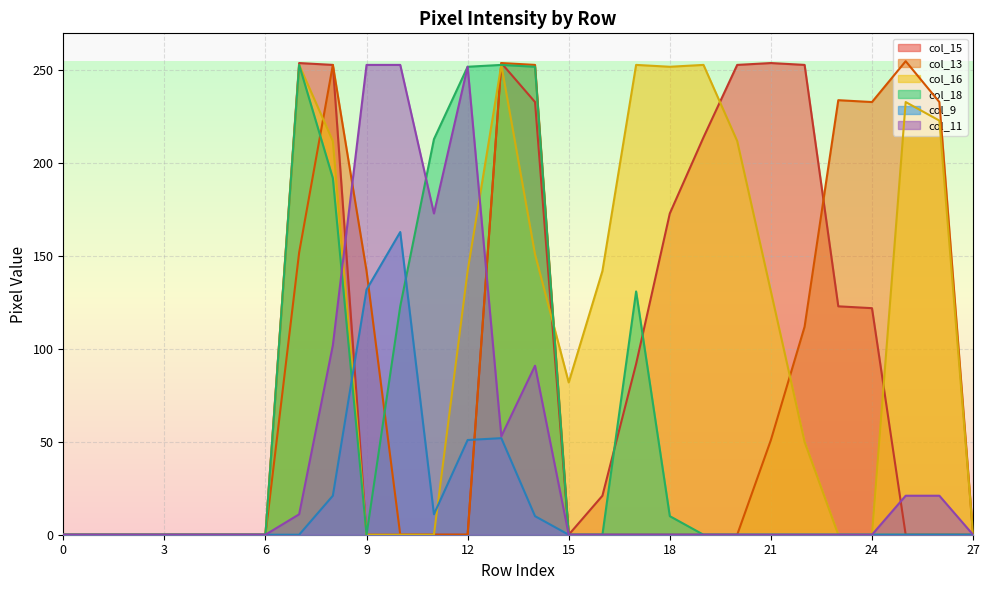

Count the number of data series in this chart.

6